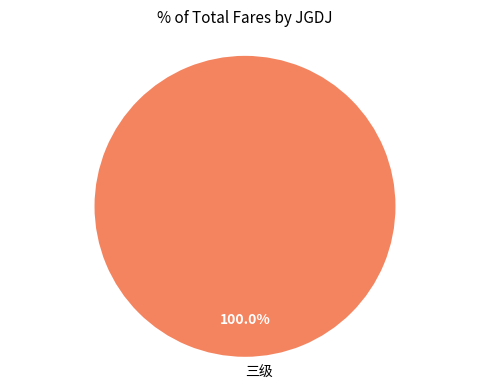

Rank the categories by value from highest to lowest.

三级